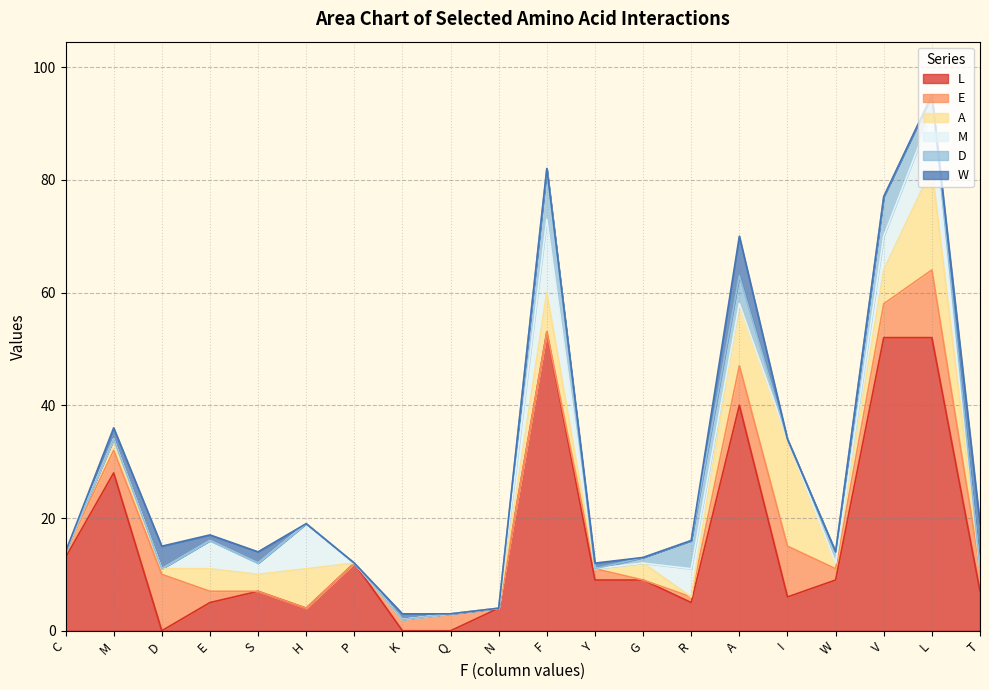

True or false: A has a value of 0 at T.

True